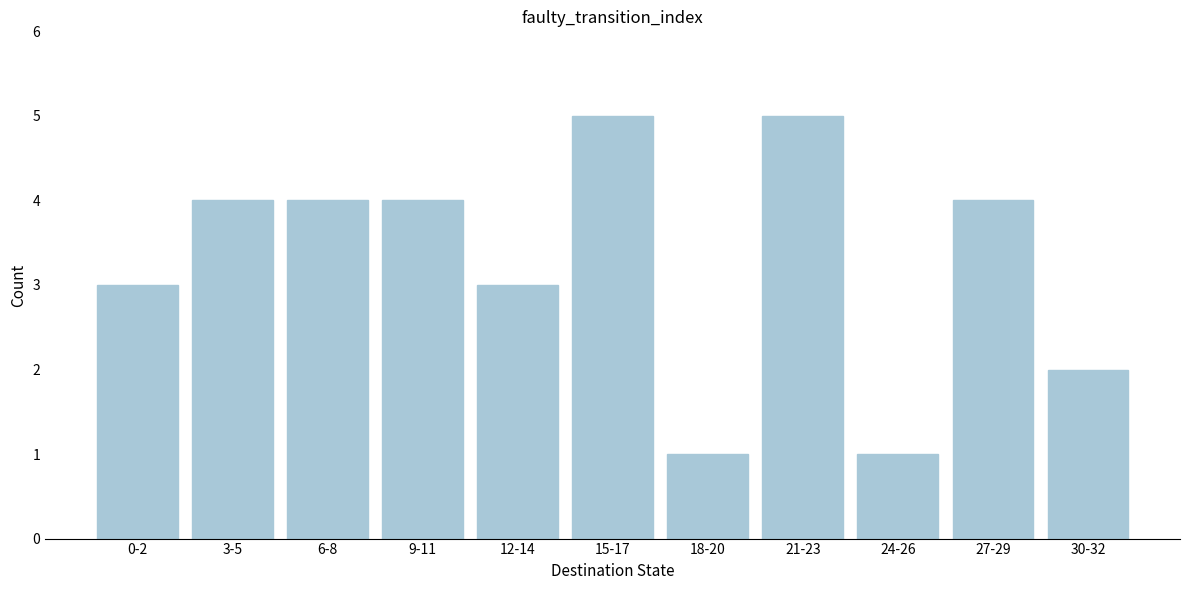

Reading left to right, what are all the values shown in this chart?

3	4	4	4	3	5	1	5	1	4	2